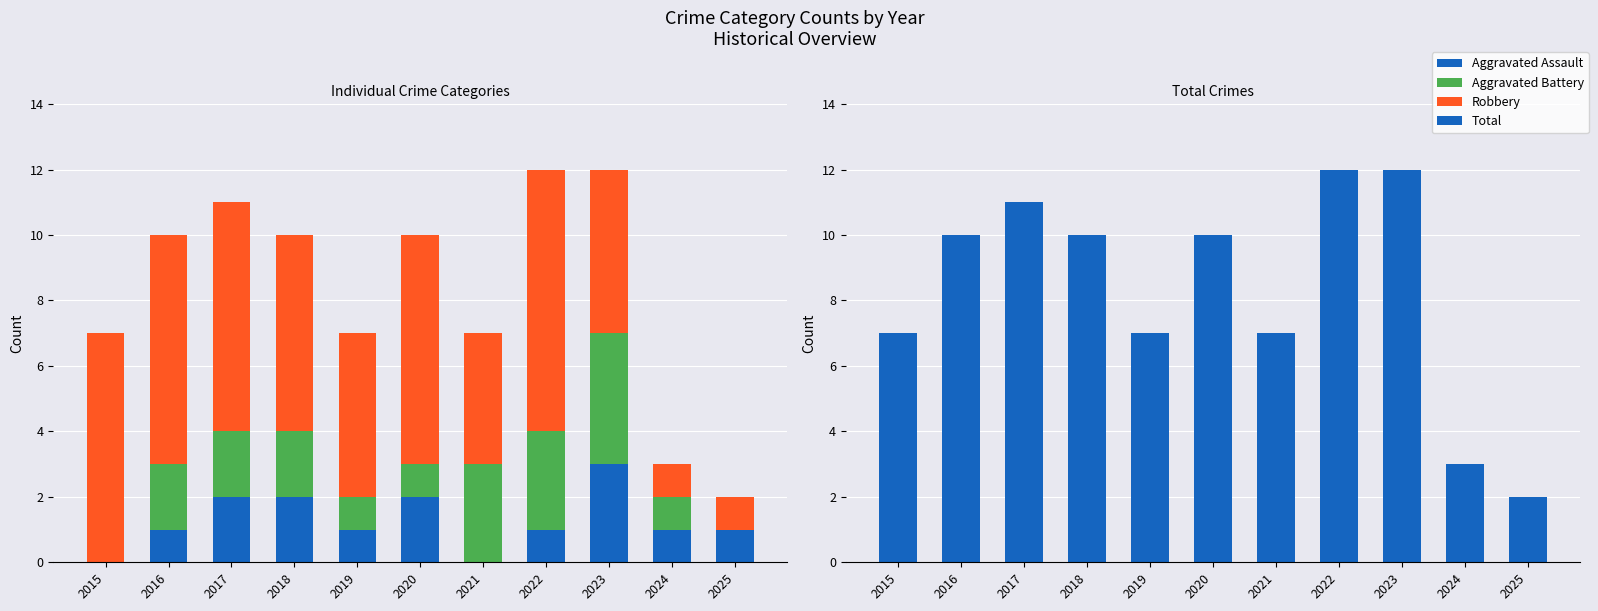

Where is Robbery nearest to the value 4?

2021